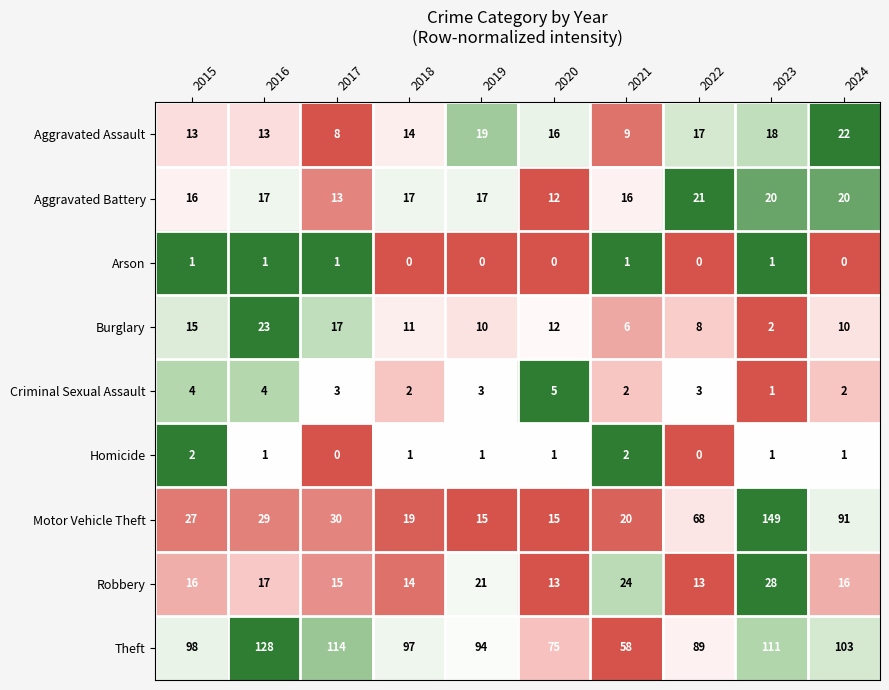

Which series has the largest range (max minus min)?

Motor Vehicle Theft